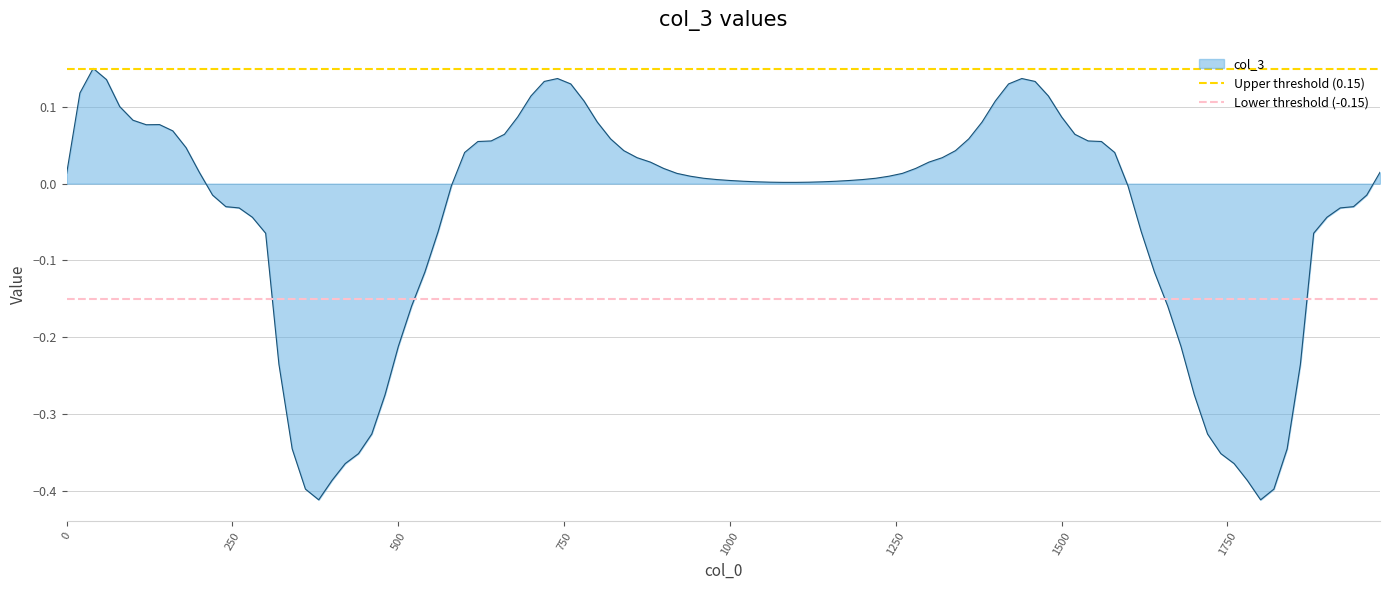

Count the number of data series in this chart.

2